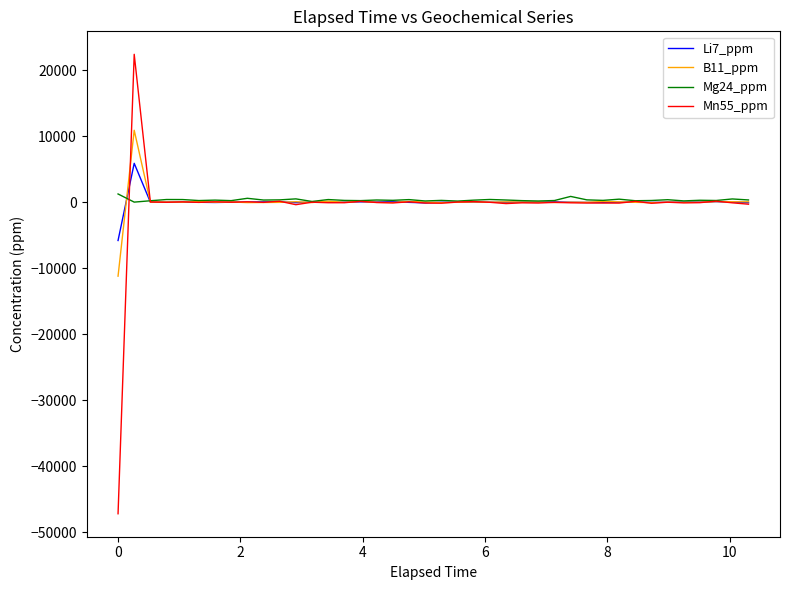

What are all the series names shown in the legend?

Li7_ppm, B11_ppm, Mg24_ppm, Mn55_ppm